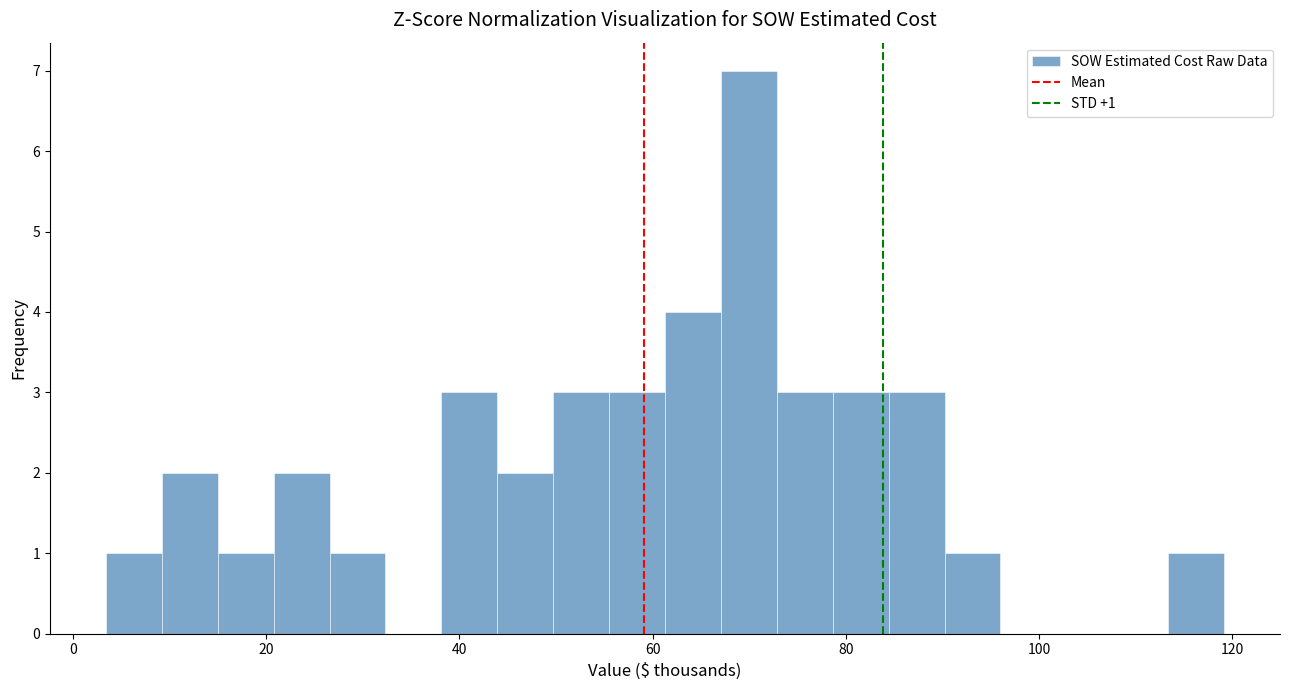

Around what value on the x-axis is the tallest bar? Give the approximate position of its centre, as read against the axis.

70